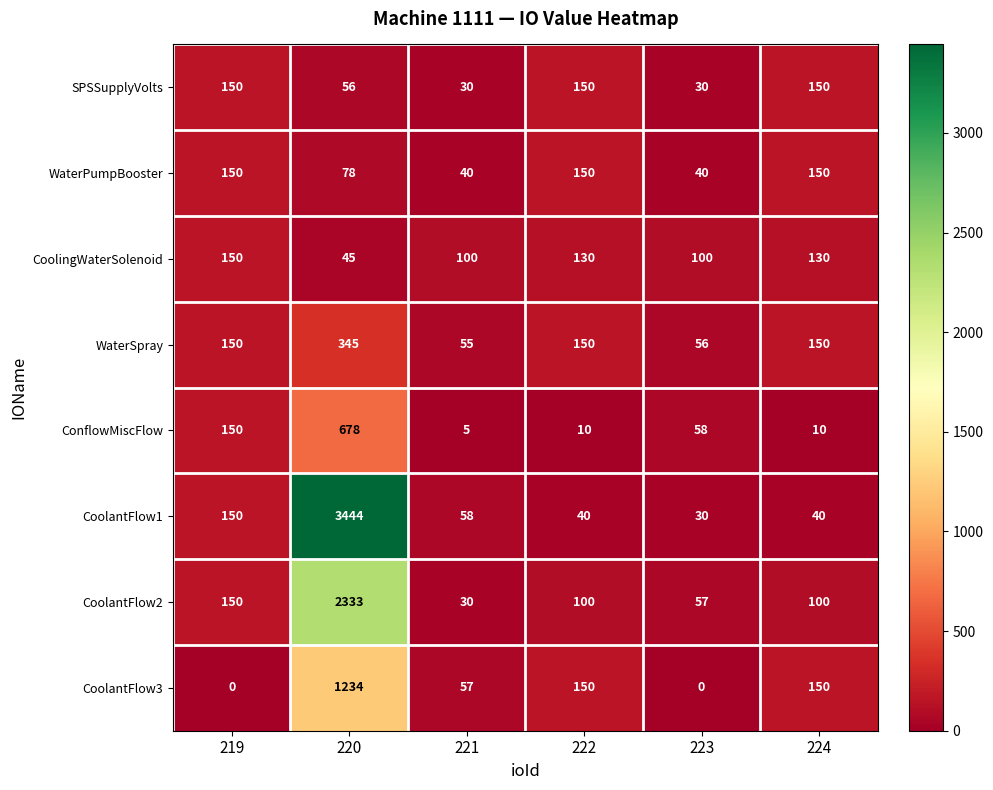

At which label is CoolantFlow2 closest to 1181?

219